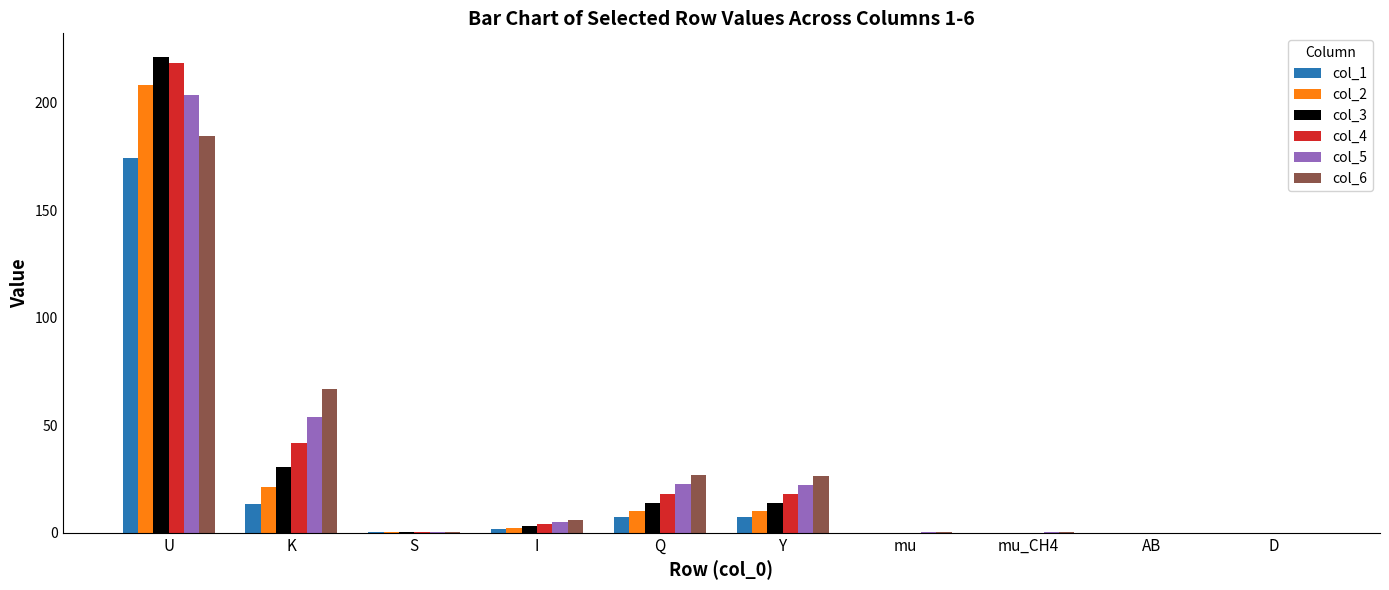

Is the value of col_6 at D greater than the value of col_3 at U?

No